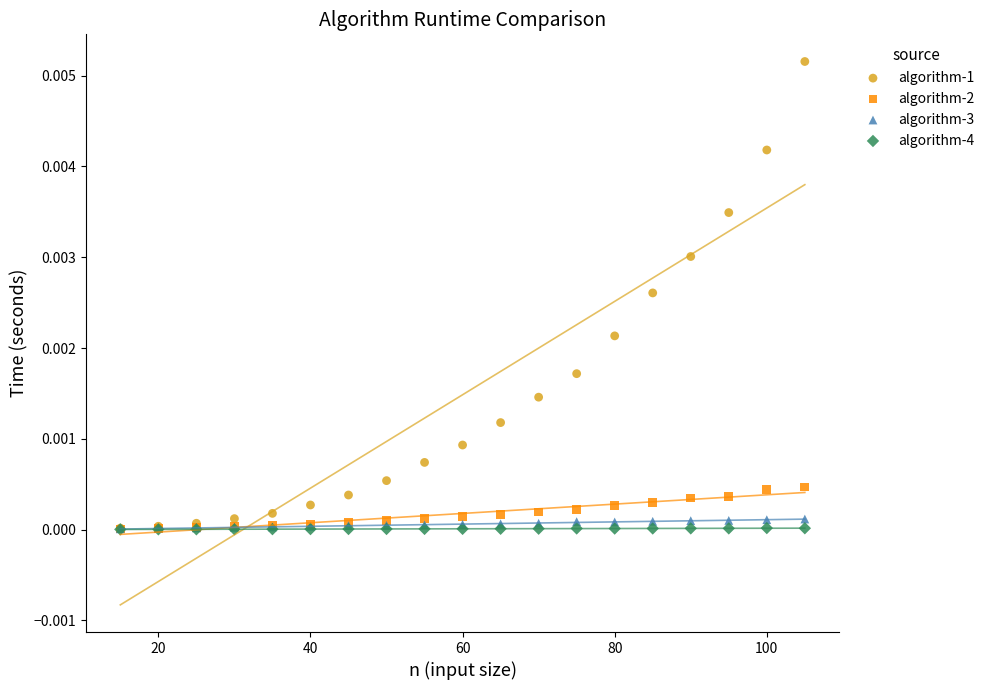

What are all the series names shown in the legend?

algorithm-1, algorithm-2, algorithm-3, algorithm-4